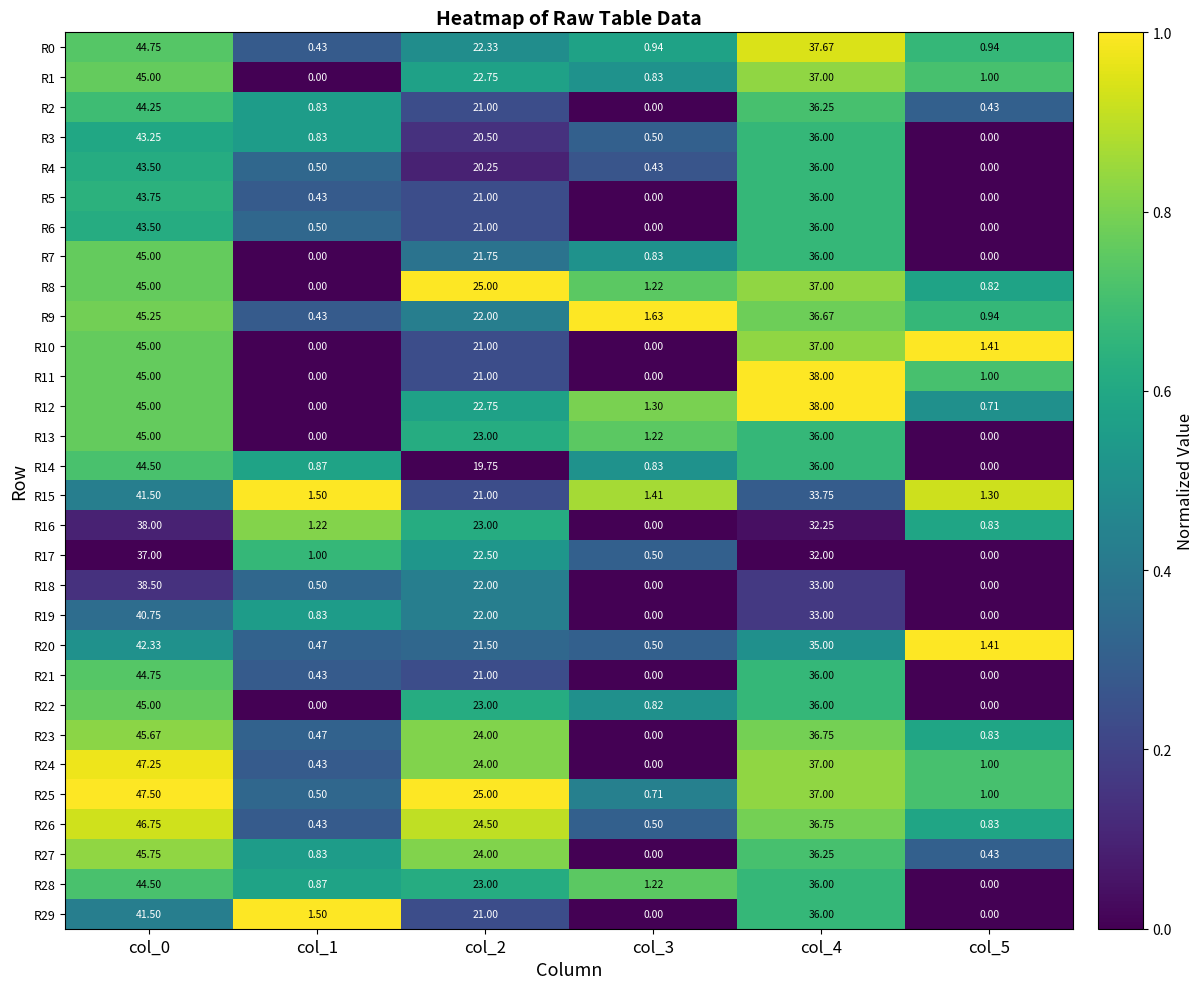

Is the value of R8 at col_5 greater than the value of R13 at col_0?

No